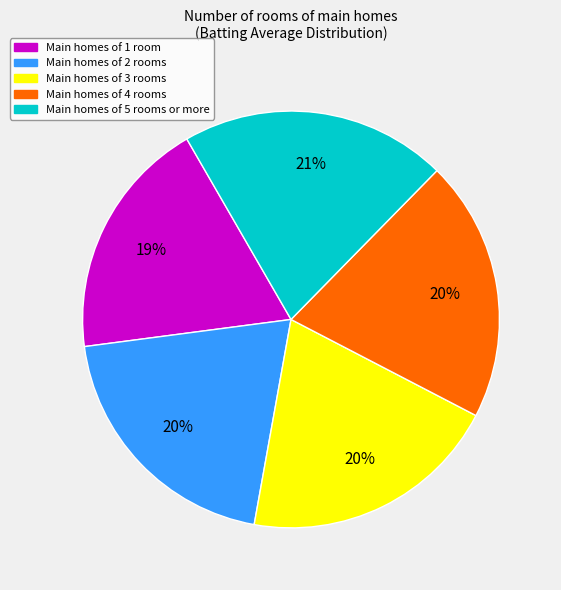

The Main homes of 2 rooms slice represents 9% of the pie. True or false?

False